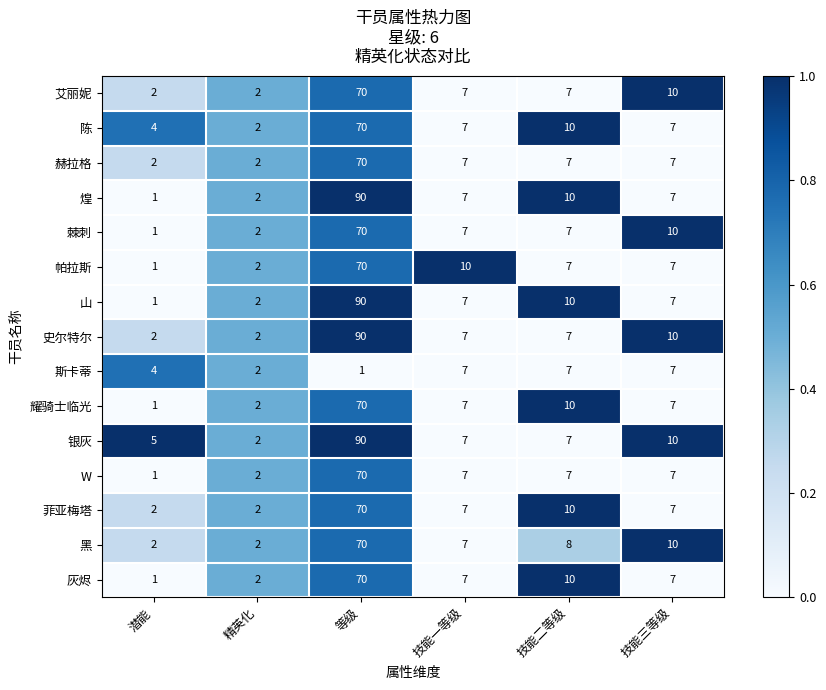

What is the maximum value shown in the chart?

90